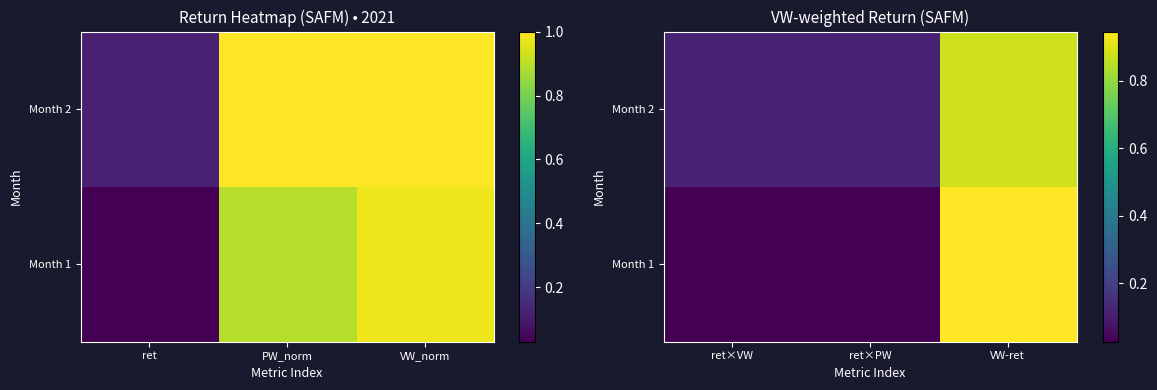

What is the sum of the Month 1 values at VW-ret and ret×VW?

1.0